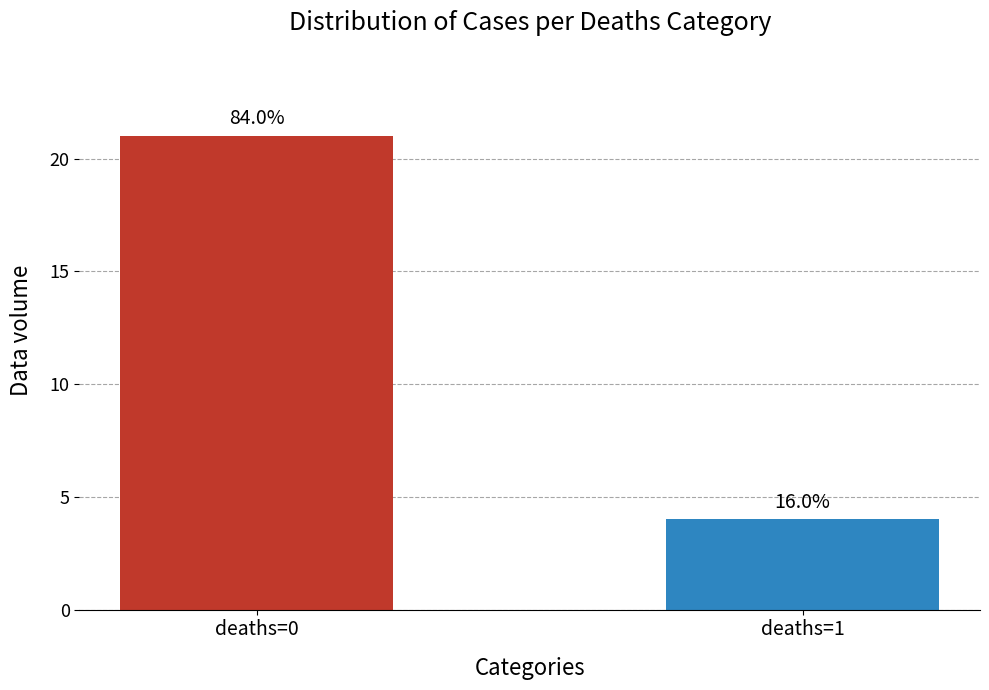

Read the value at deaths=1.

4